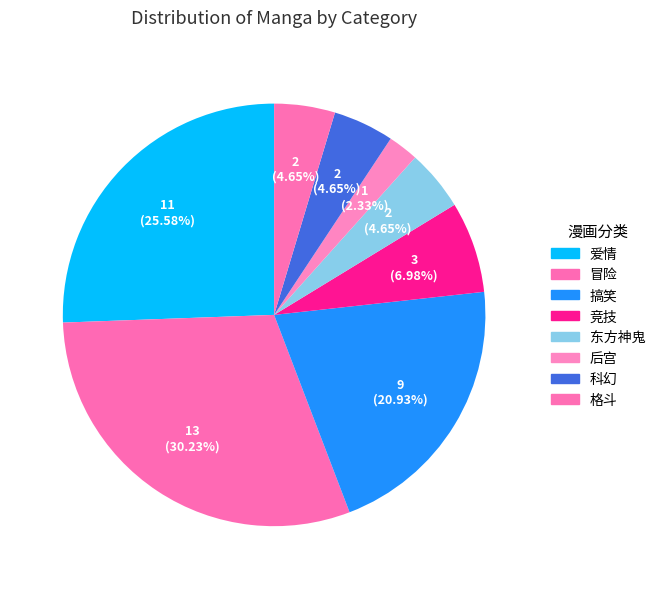

Is it true that 科幻 is 5% of the pie?

True